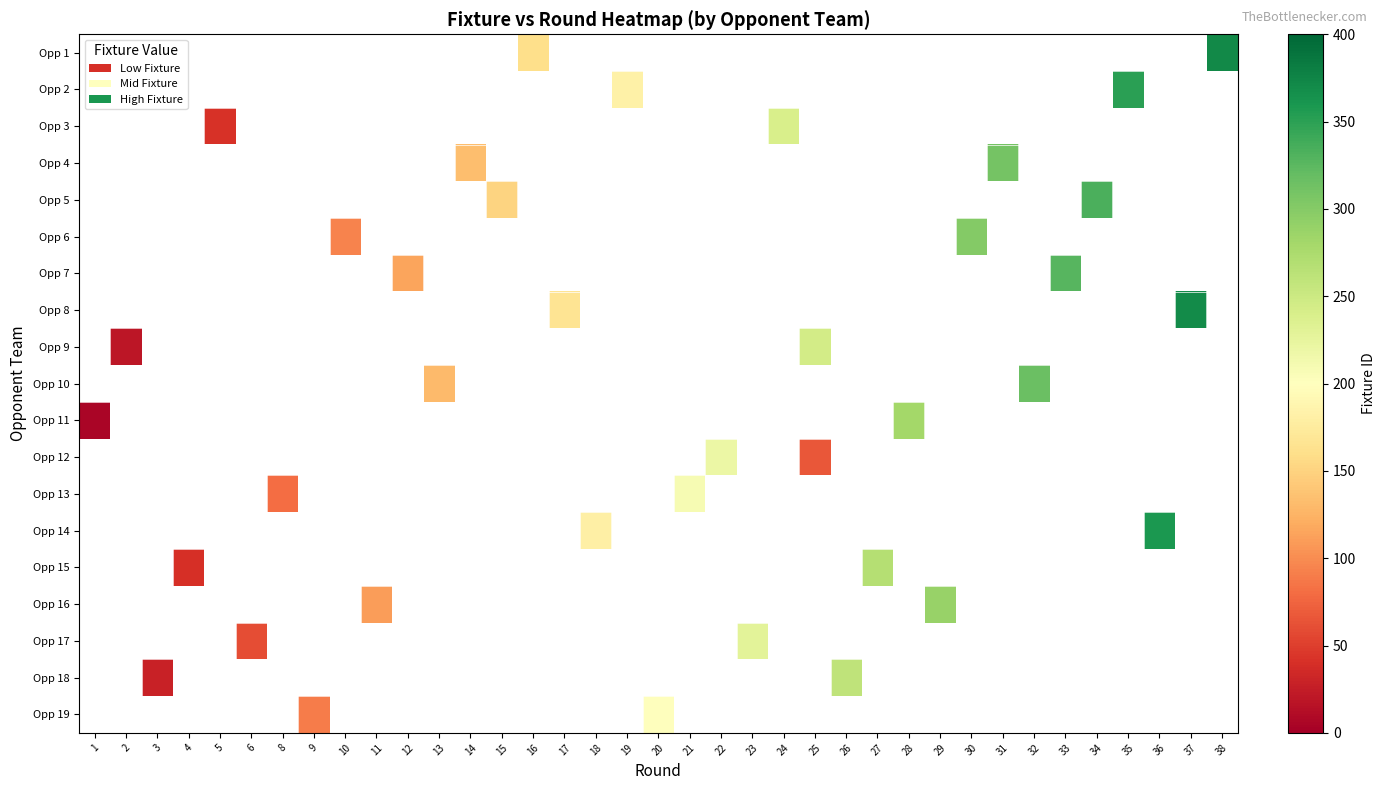

At which category does the chart reach its minimum across all series?

1